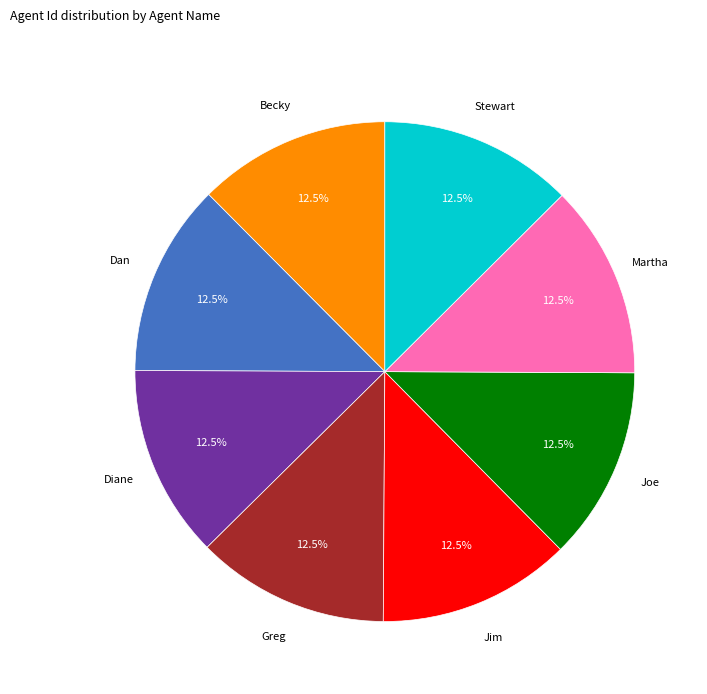

What percentage do Joe and Martha together represent?

25.0%